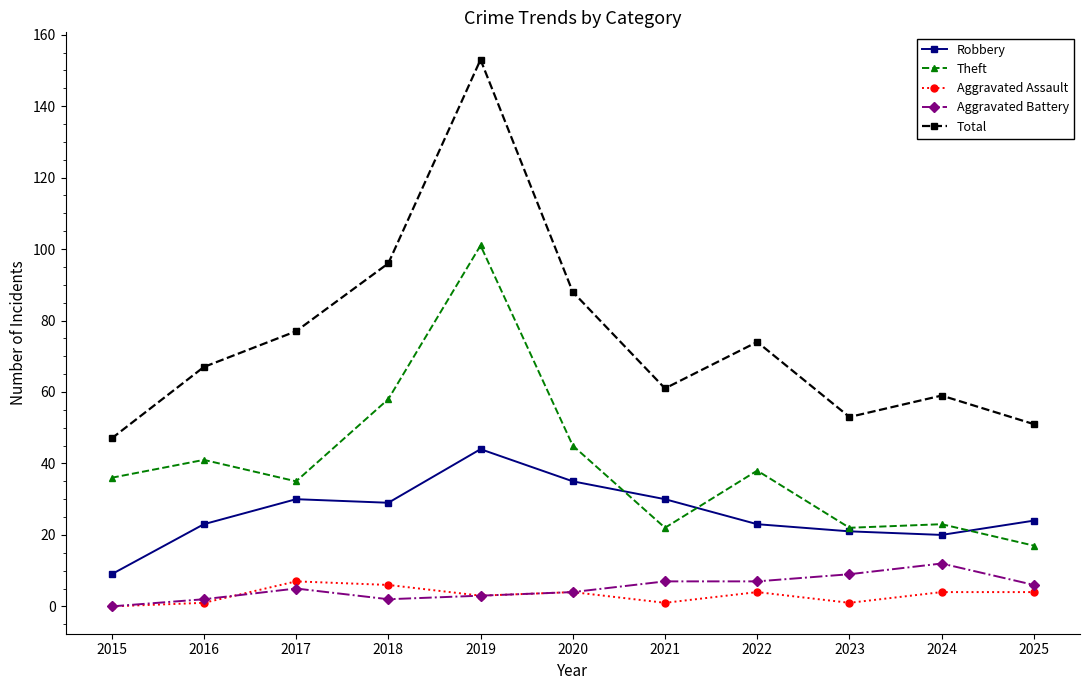

At 2025, list the series in order from smallest to largest.

Aggravated Assault, Aggravated Battery, Theft, Robbery, Total